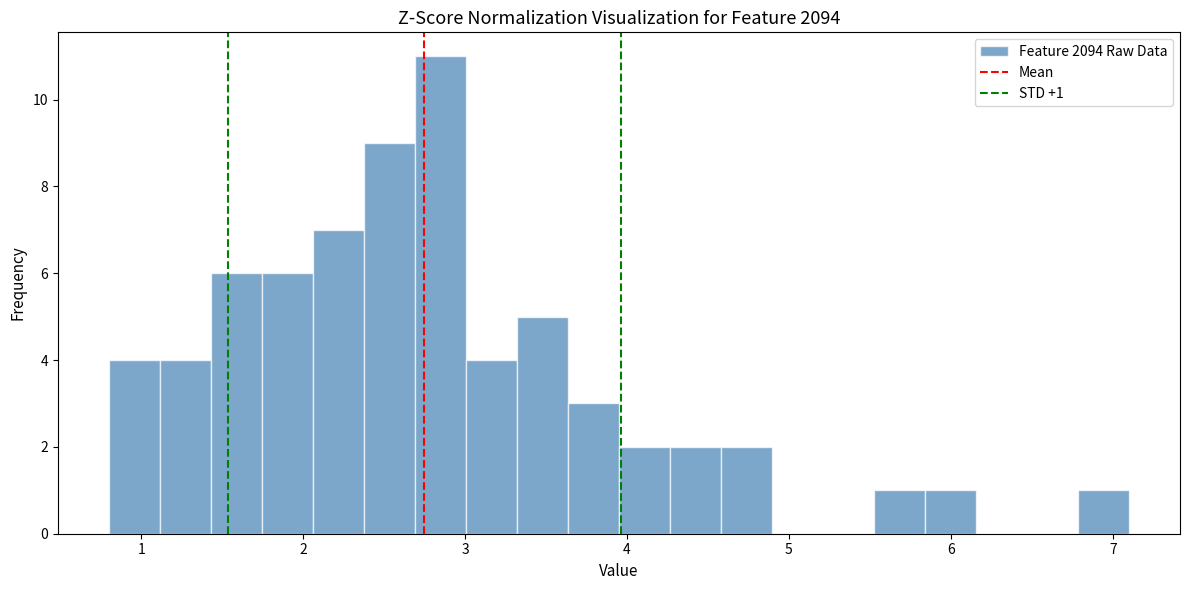

Read against the x-axis, roughly where is the centre of the tallest bar?

2.8